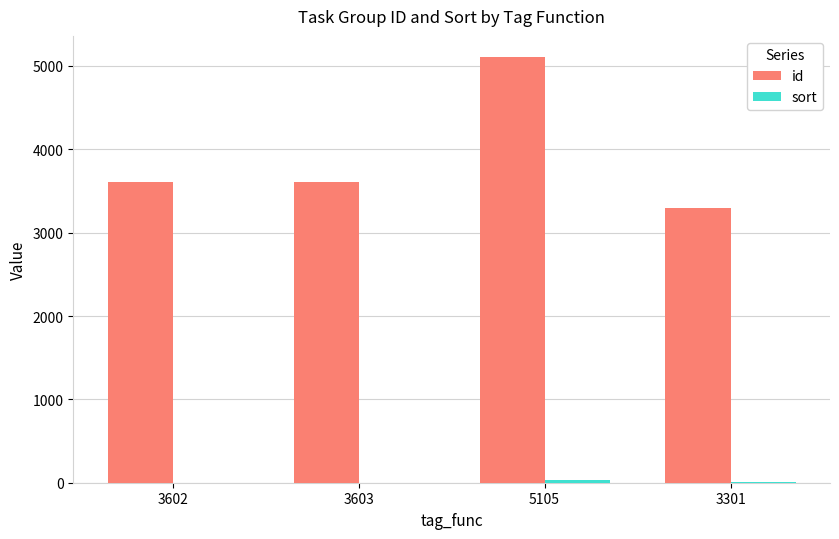

Is it true that id equals 8770 at 5105?

False